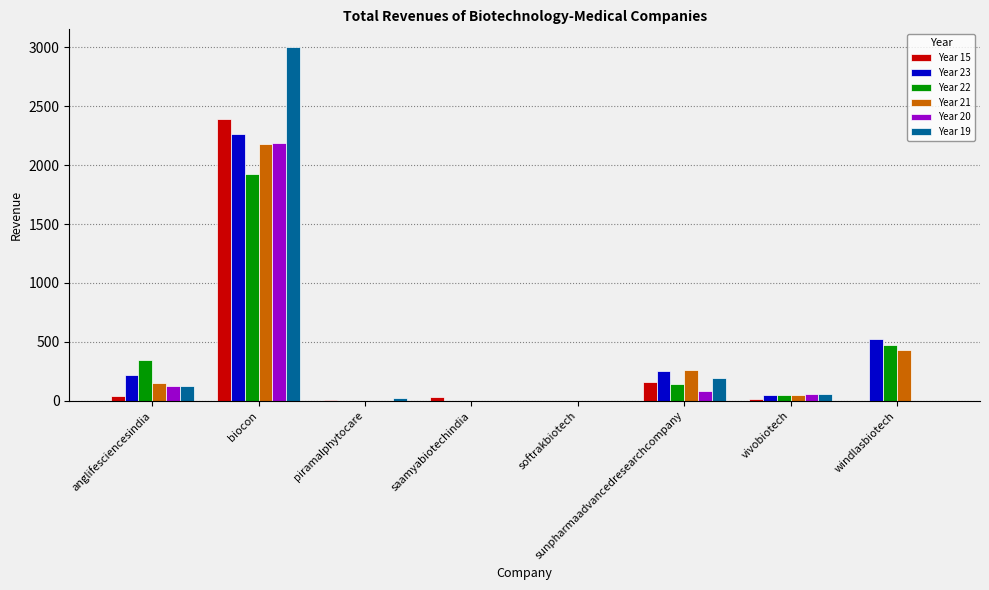

Where is Year 21 nearest to the value 1089?

windlasbiotech